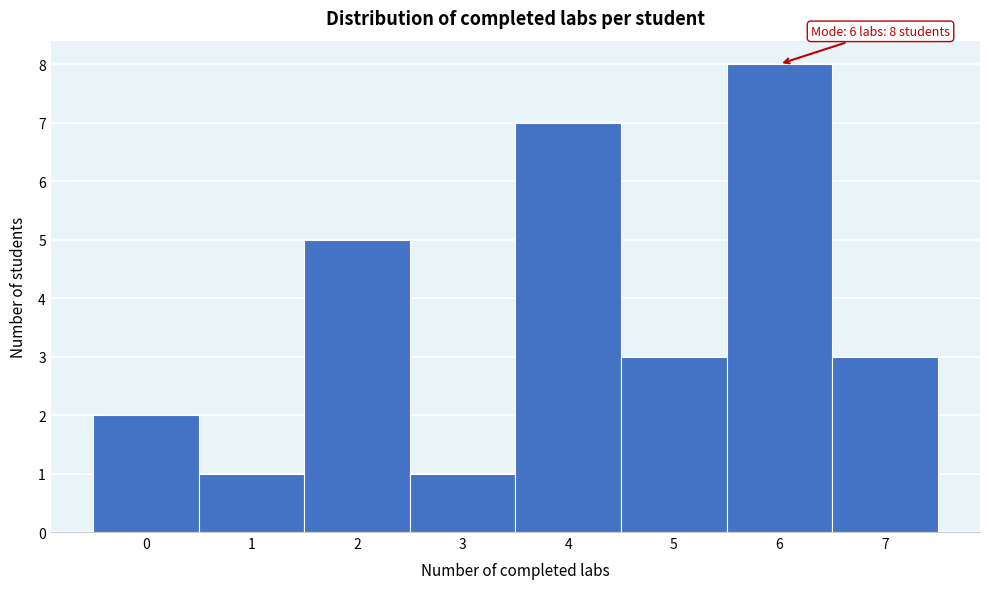

Which range on the x-axis has the tallest bar?

5.5 to 6.5